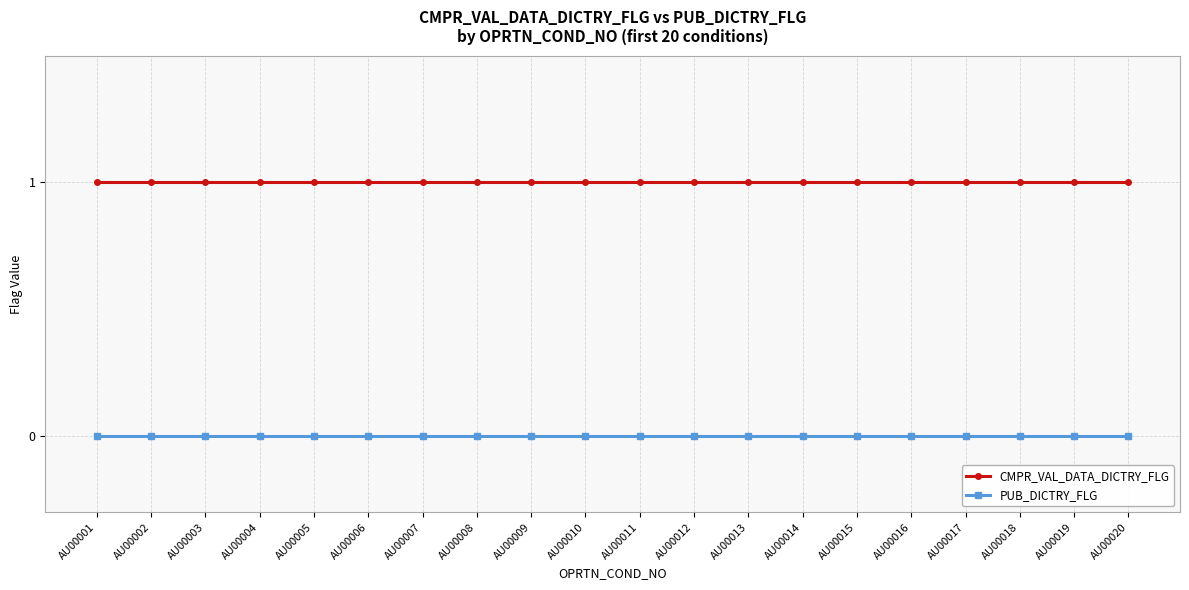

True or false: PUB_DICTRY_FLG and CMPR_VAL_DATA_DICTRY_FLG cross at least once.

False